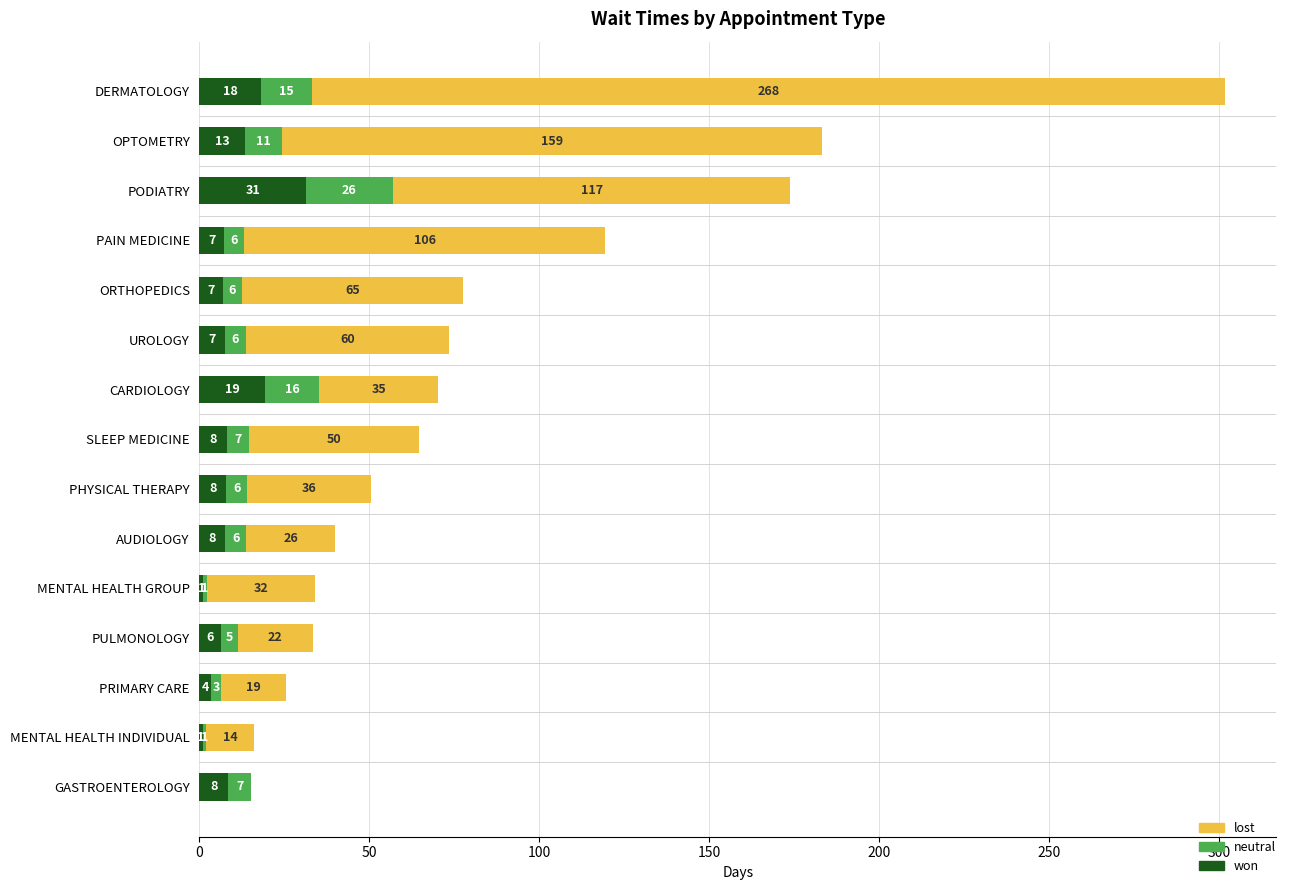

At how many categories does at least one series exceed 46?

7